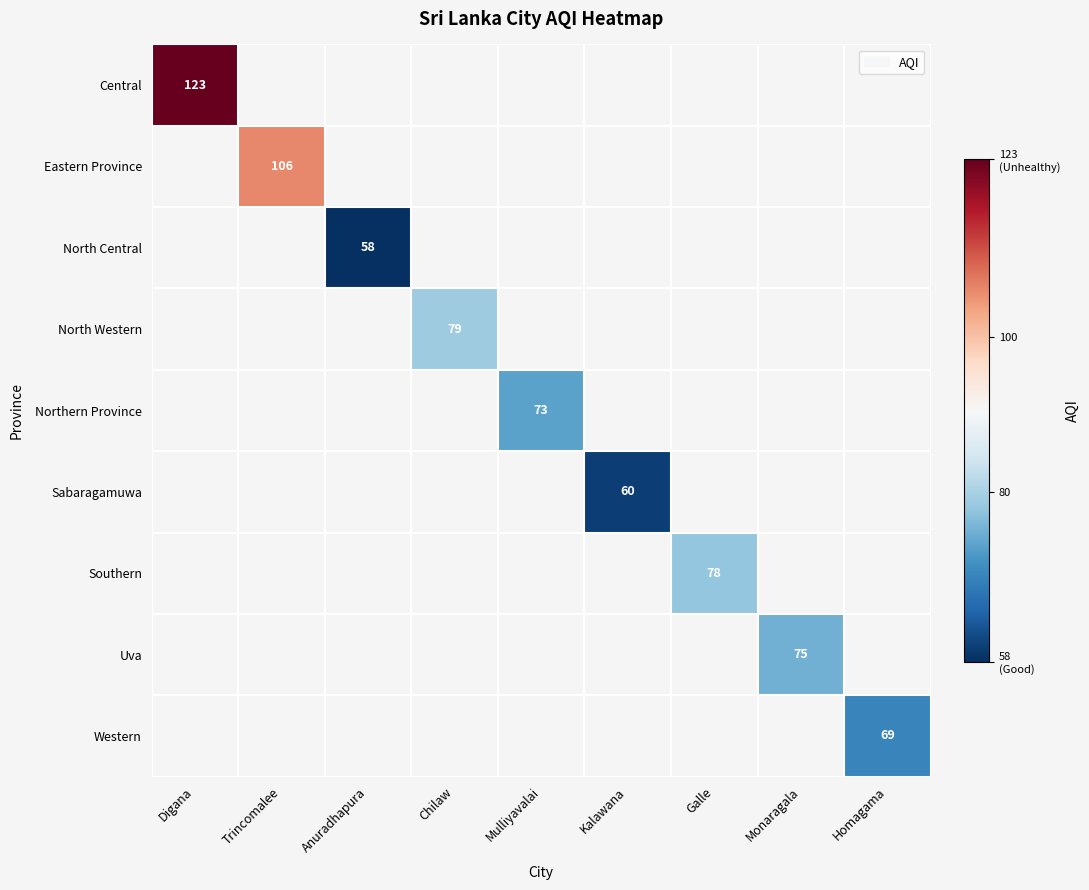

Is it true that Northern Province equals 22 at Mulliyavalai?

False